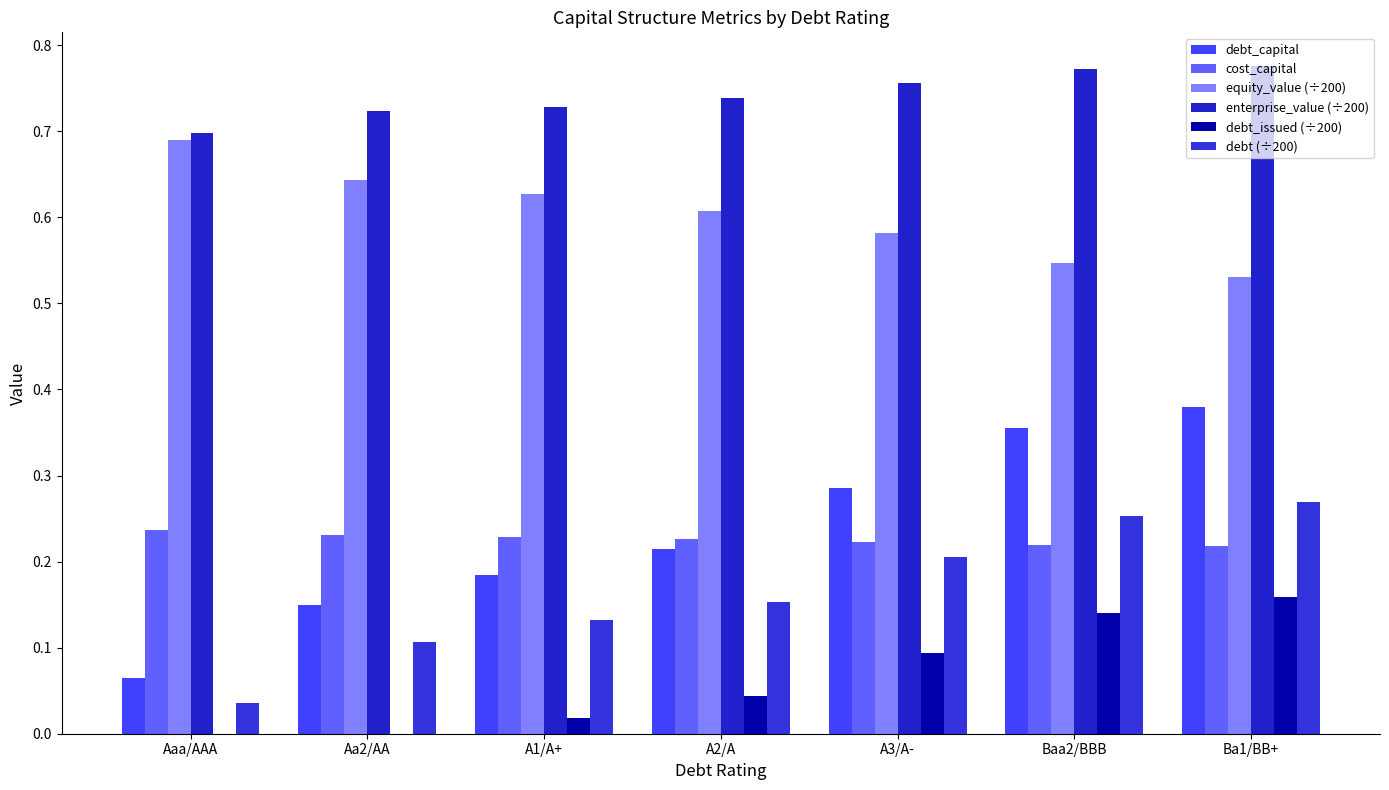

Are the bars grouped side by side (vs. stacked)?

Yes